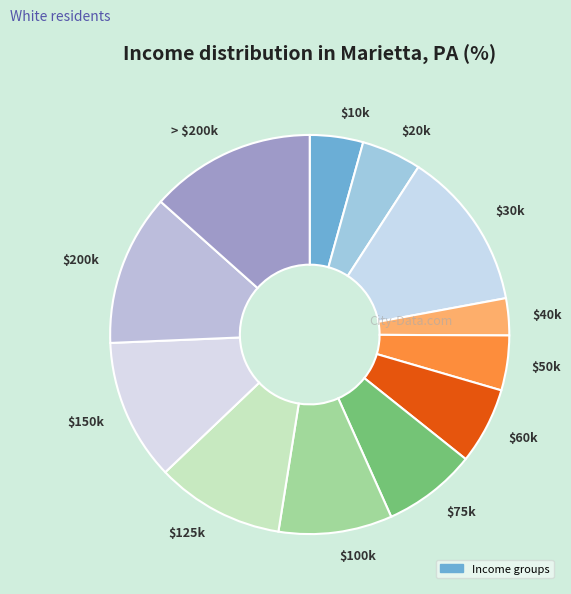

Is there a majority slice in this chart?

No